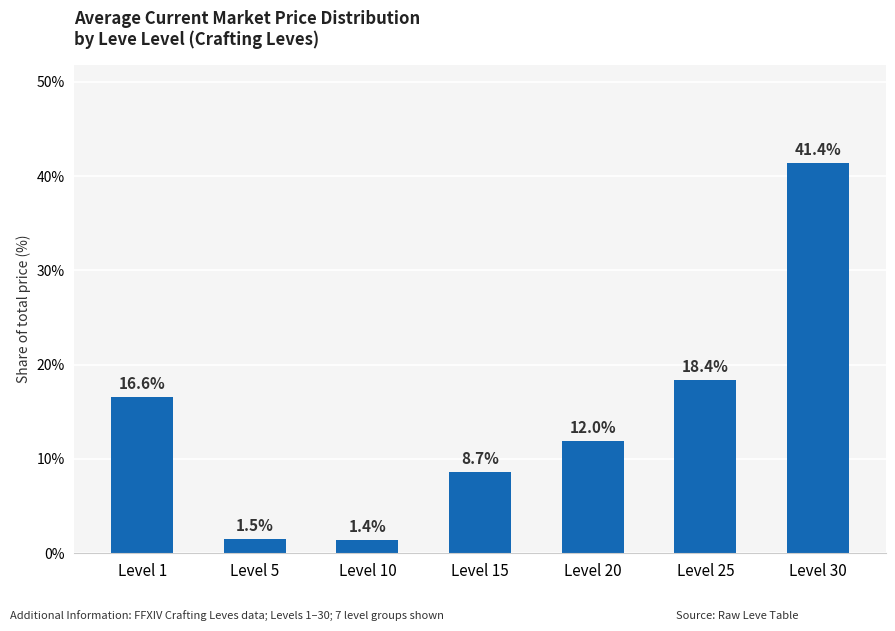

The chart shows a value of 24.9 at Level 25. True or false?

False